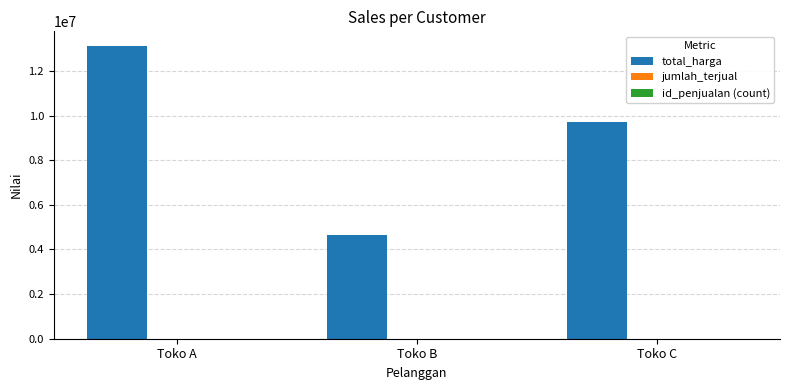

Which series has the largest total across all categories?

total_harga